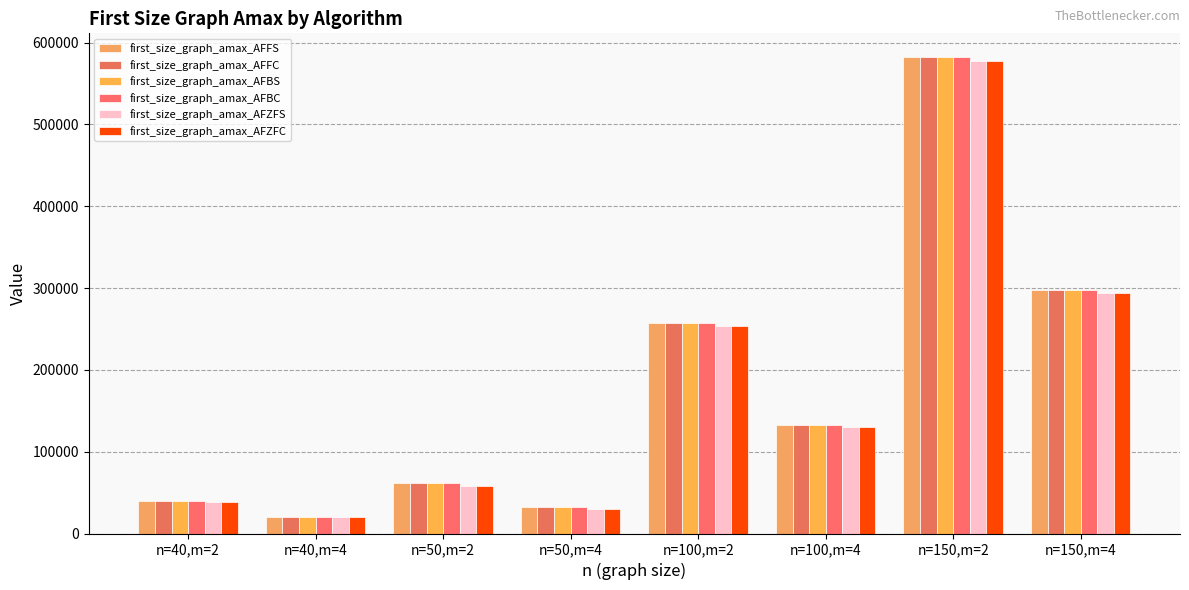

Which series changed the most between n=40,m=2 and n=150,m=4?

first_size_graph_amax_AFFS